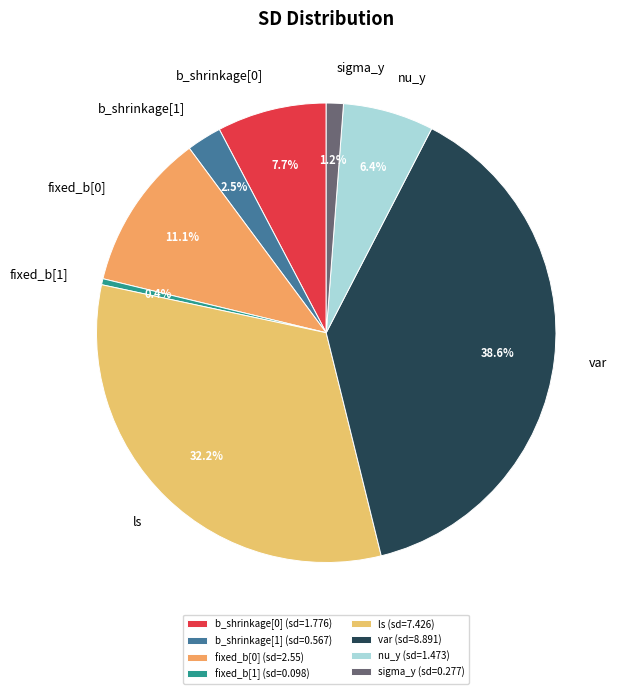

To the nearest percent, what portion does sigma_y represent?

1%